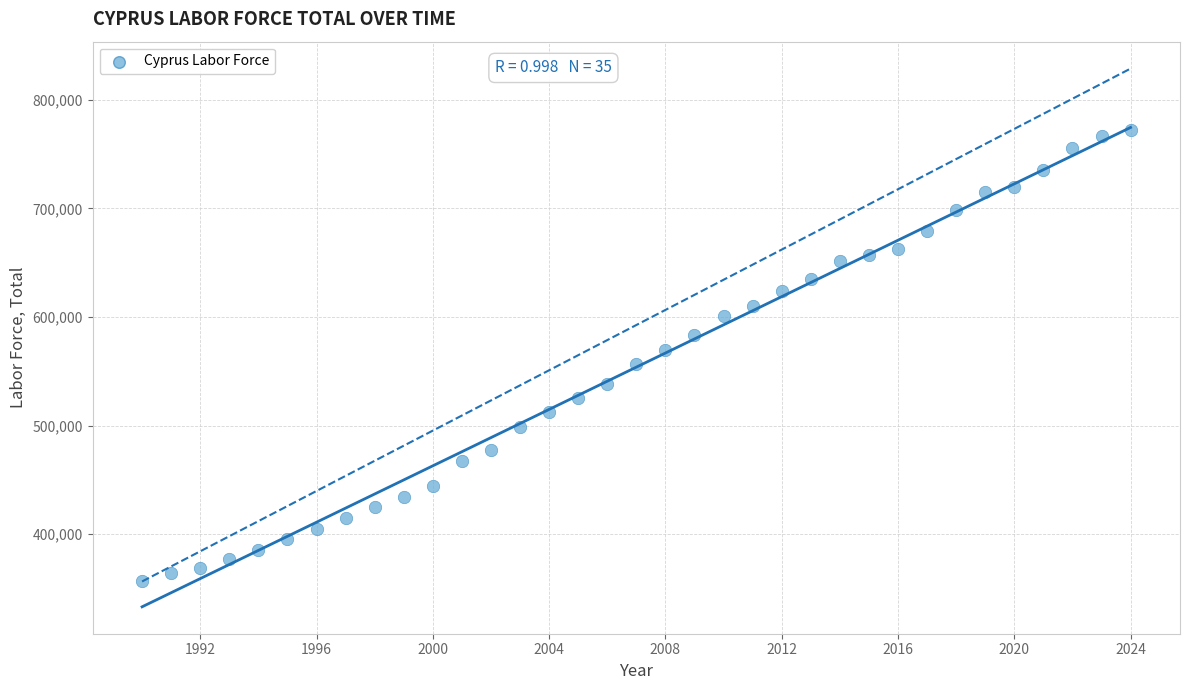

What is the range of X values (max minus min)?

34